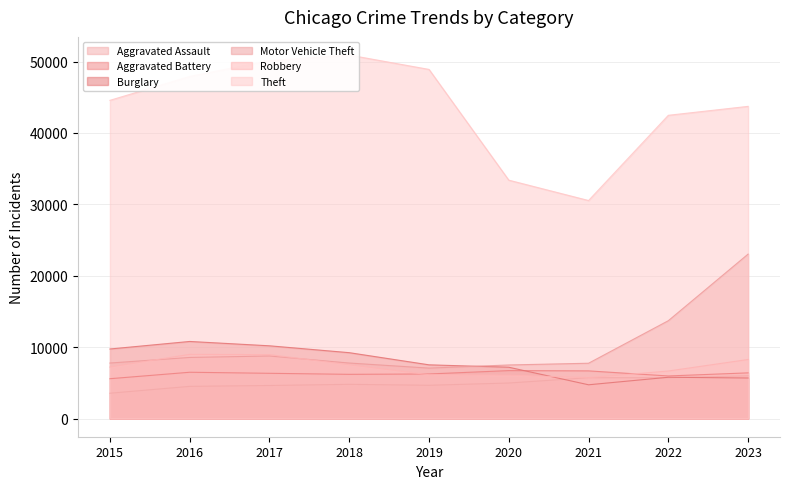

Which series has the largest range (max minus min)?

Theft